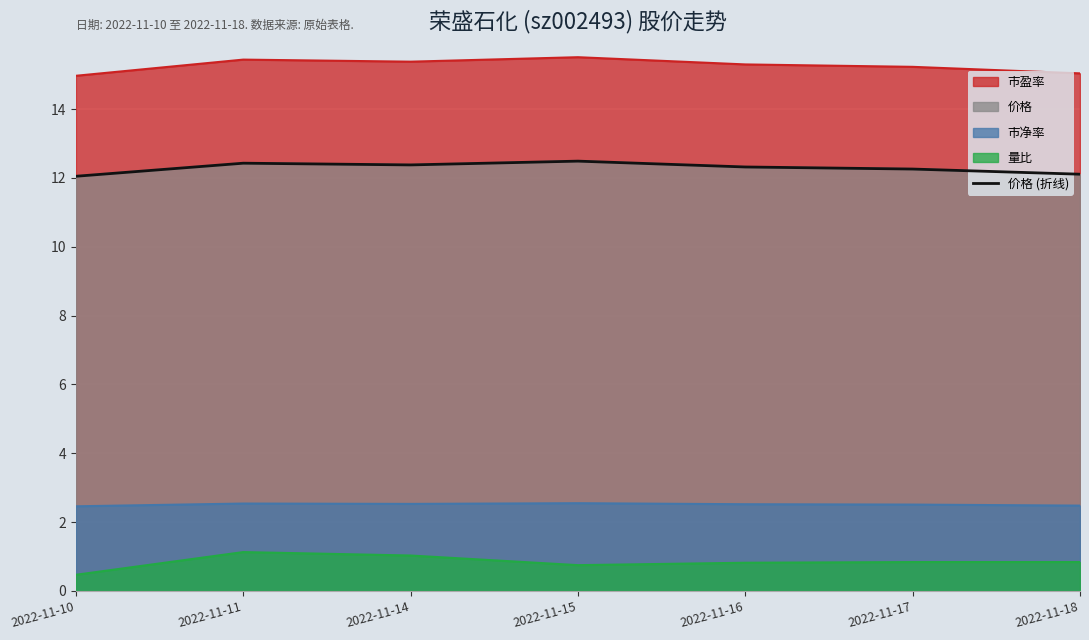

How many data points does each series have?

7